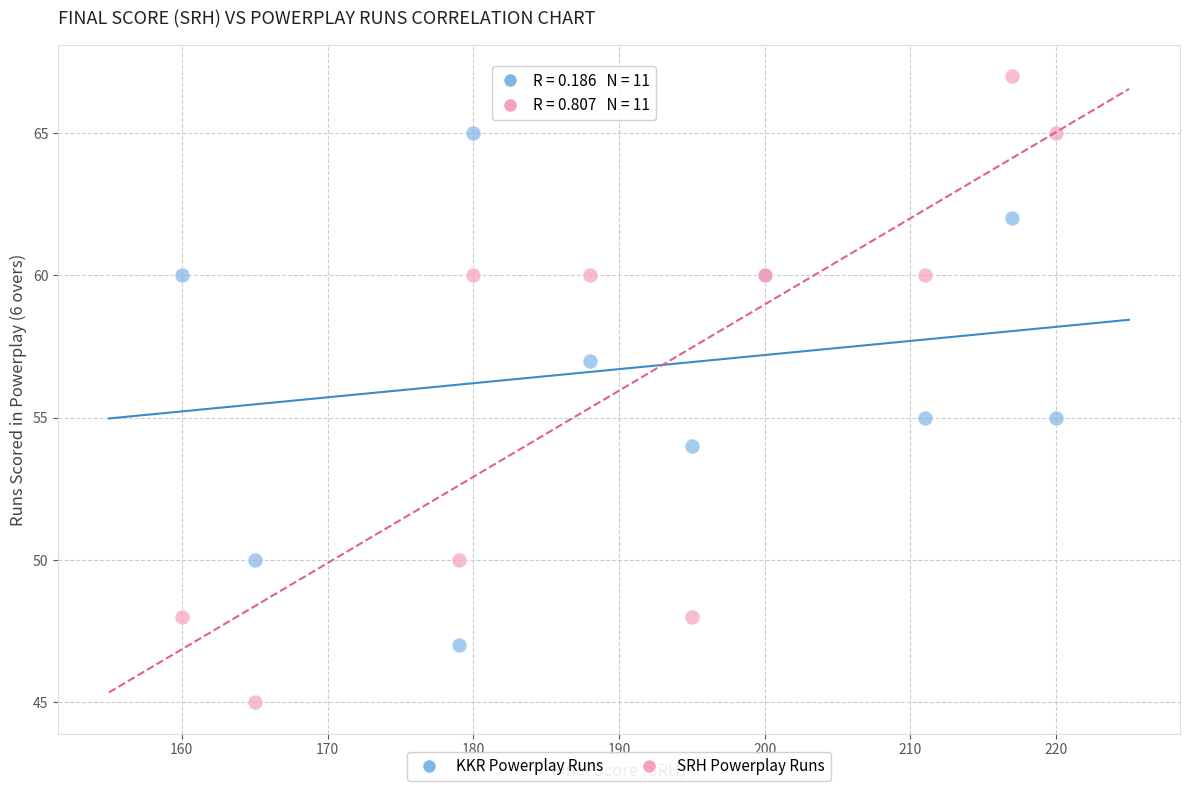

Which series has the largest Y range (max minus min)?

SRH Powerplay Runs